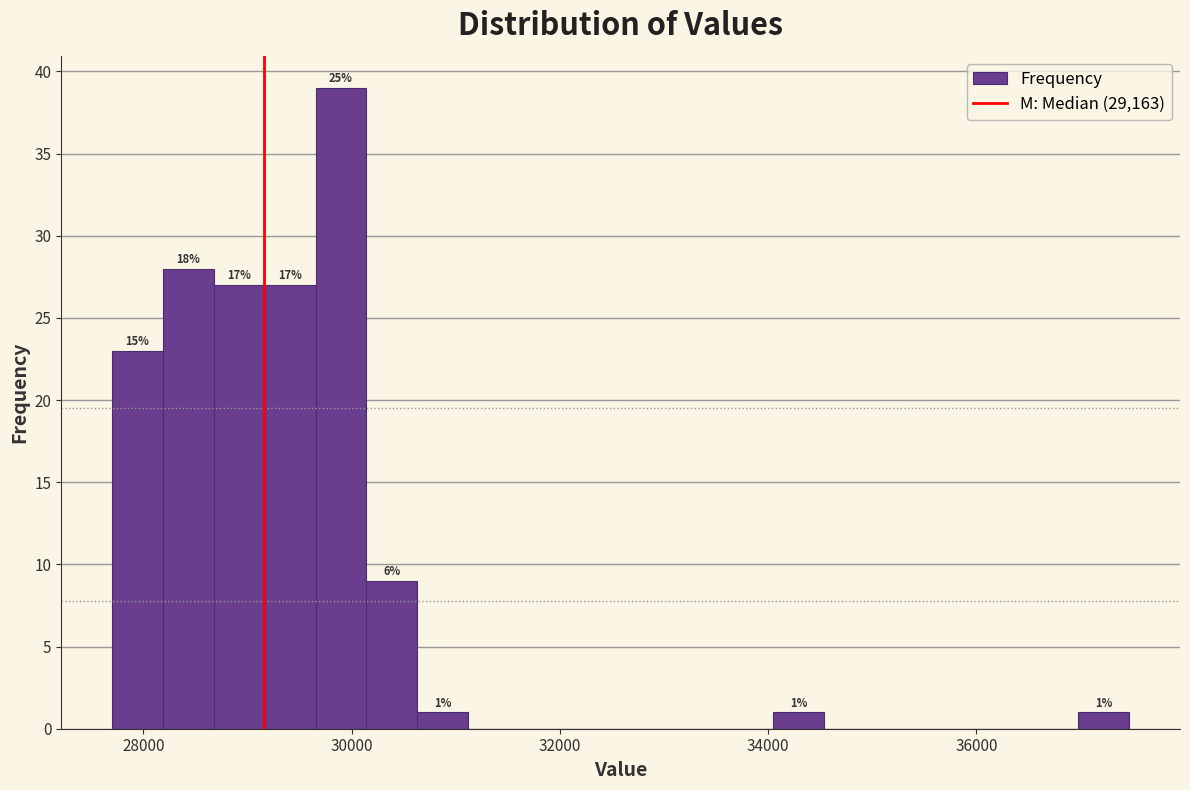

Around what value on the x-axis is the tallest bar? Give the approximate position of its centre, as read against the axis.

29800